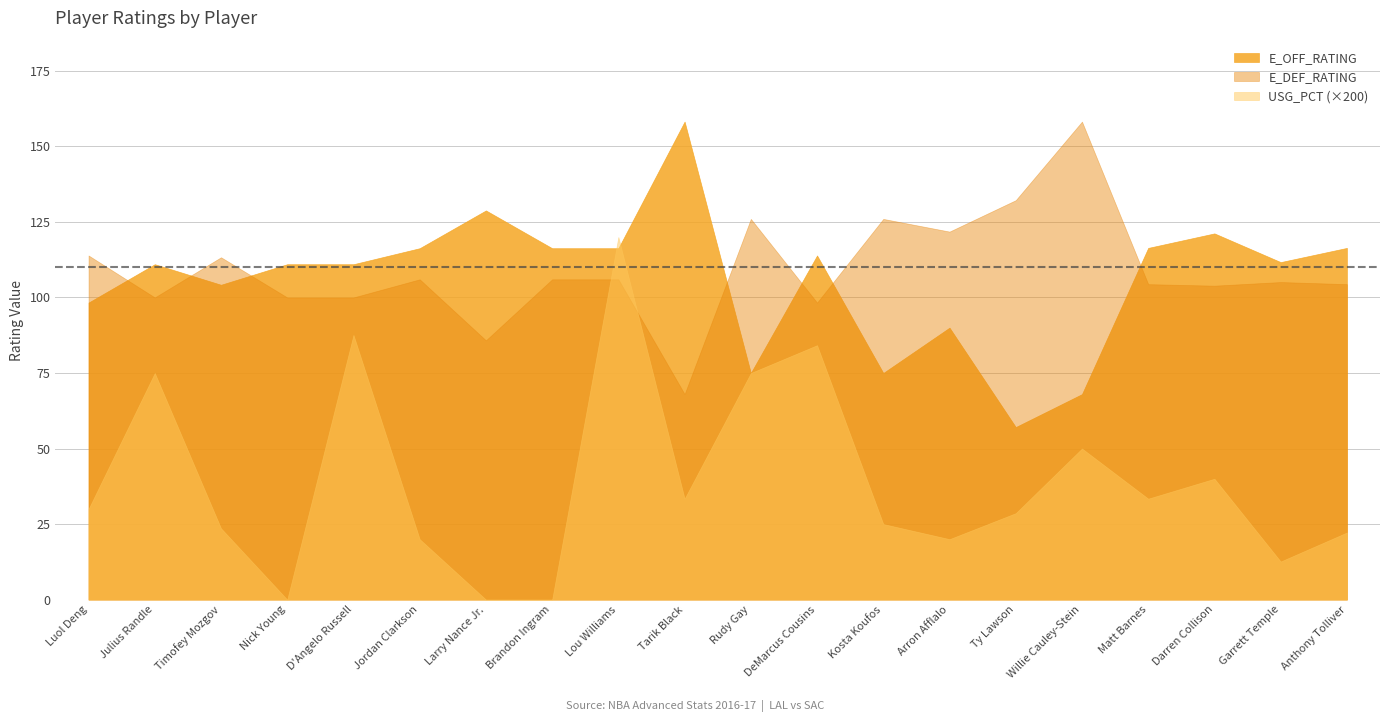

Which label corresponds to the smallest value in the chart?

Nick Young